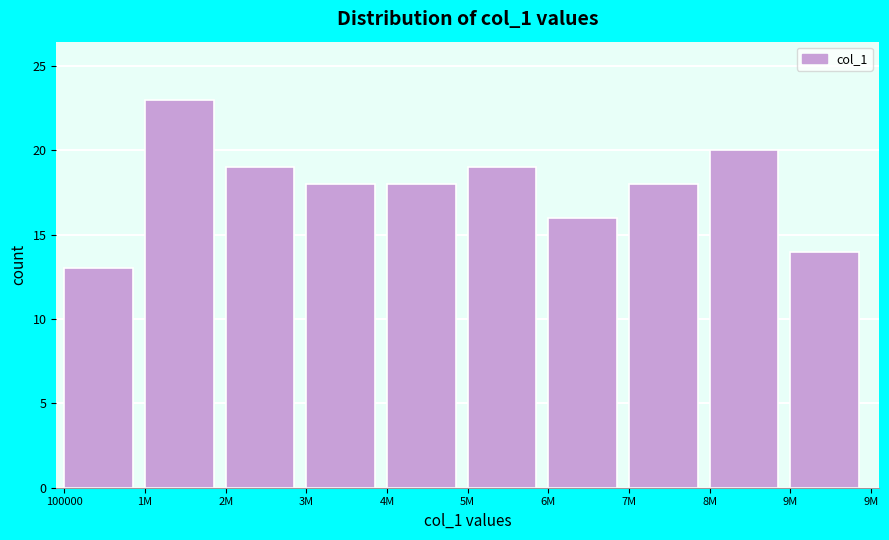

Reading left to right, transcribe all the data shown in this chart.

100000=13	1M=23	2M=19	3M=18	4M=18	5M=19	6M=16	7M=18	8M=20	9M=14